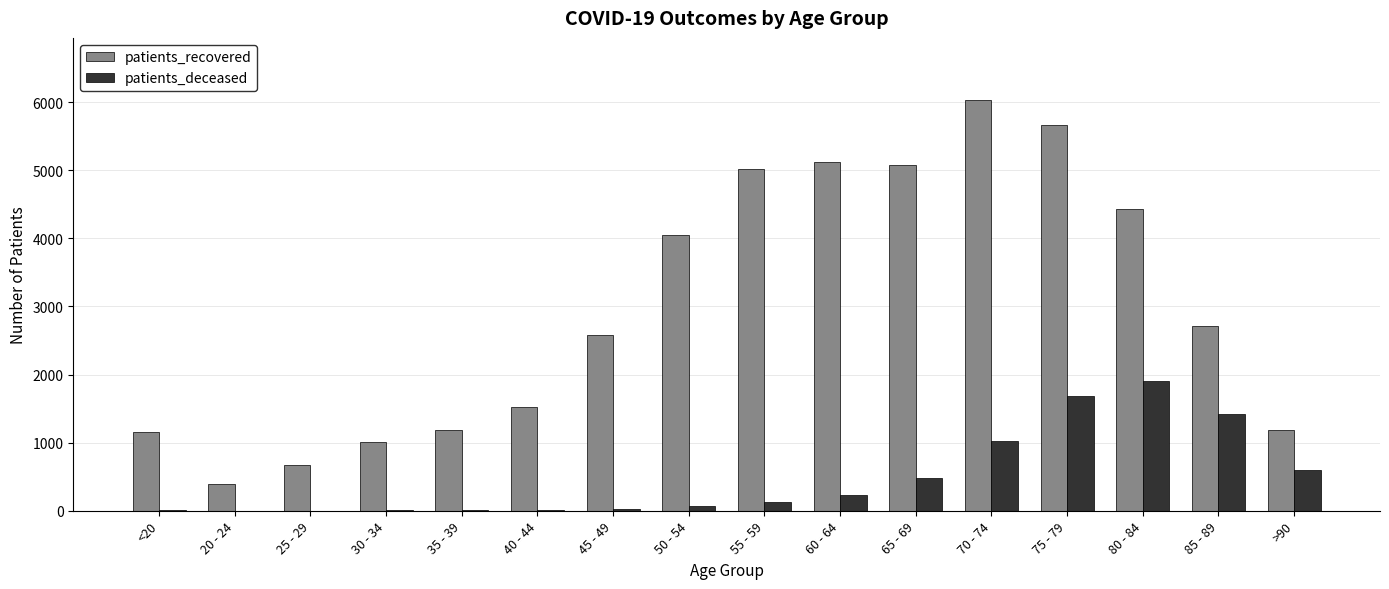

Where is patients_recovered nearest to the value 3218?

85 - 89